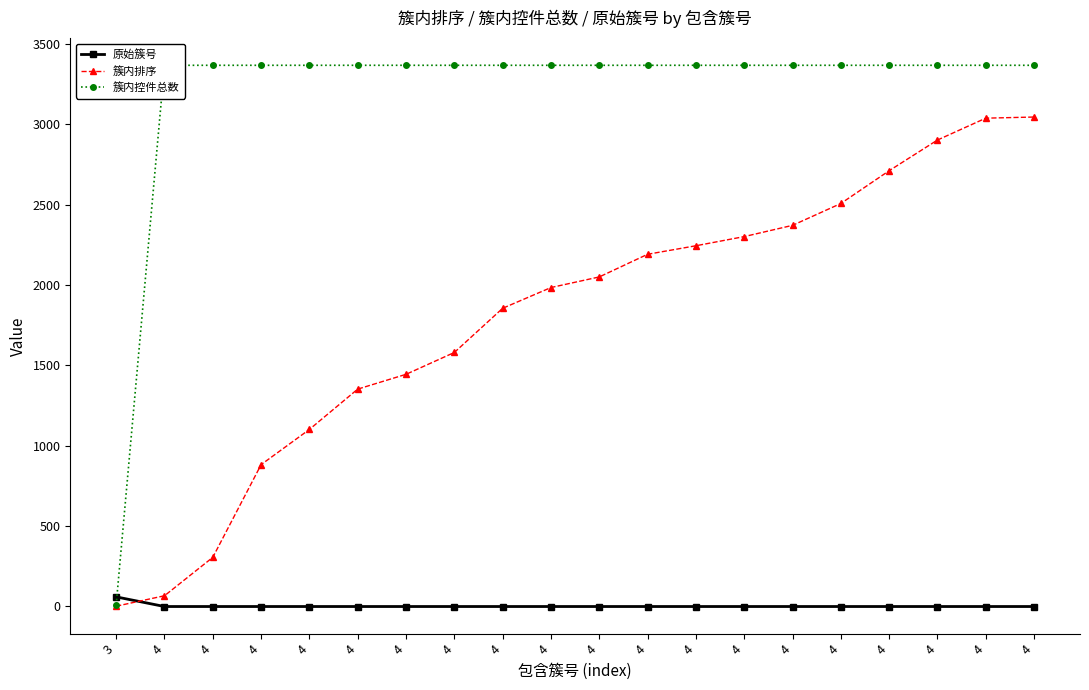

What is the total value across all series at 4?

3432